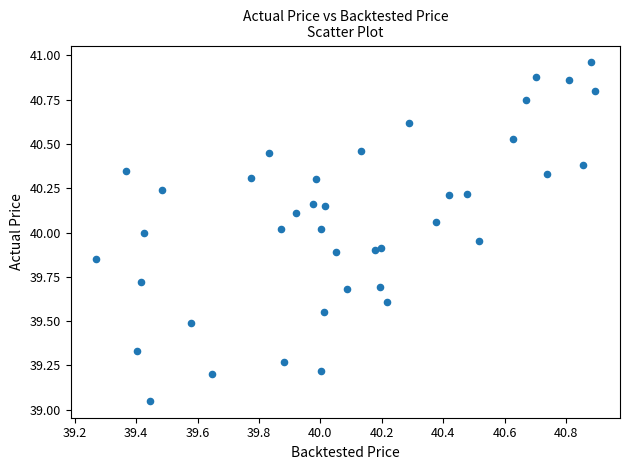

What is the range of Y values (max minus min)?

1.9